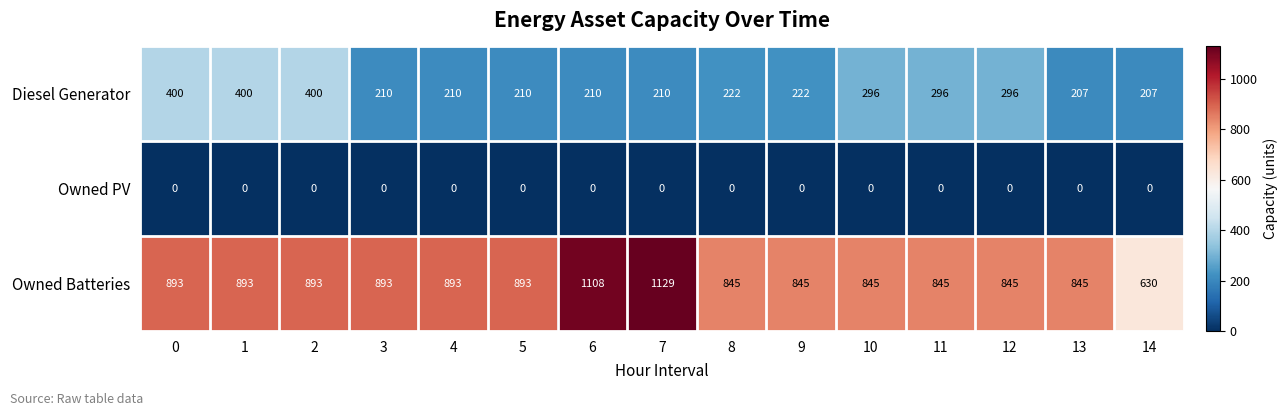

What value does the Diesel Generator series have at 4?

210